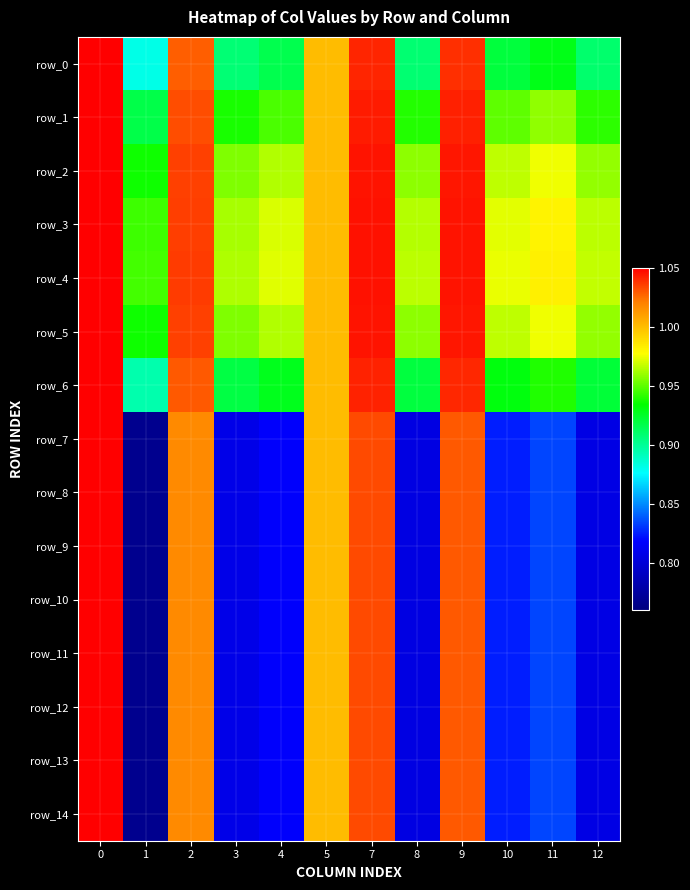

What is the approximate value of row_14 at 9?

1.0